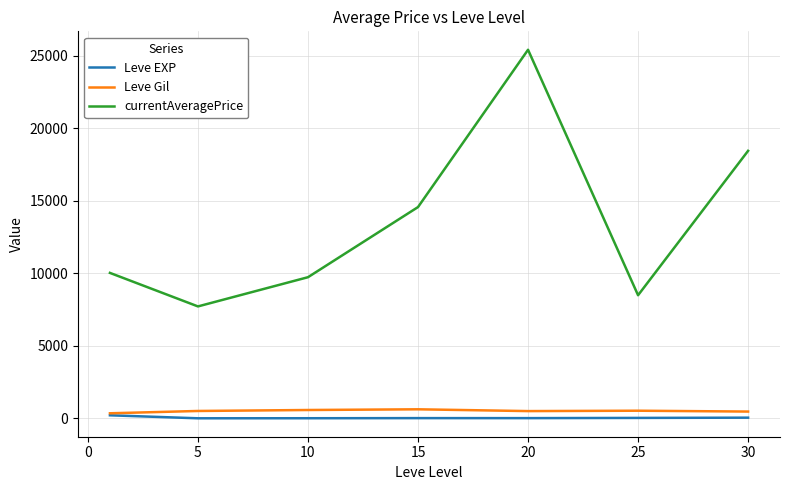

Which series has the largest range (max minus min)?

currentAveragePrice